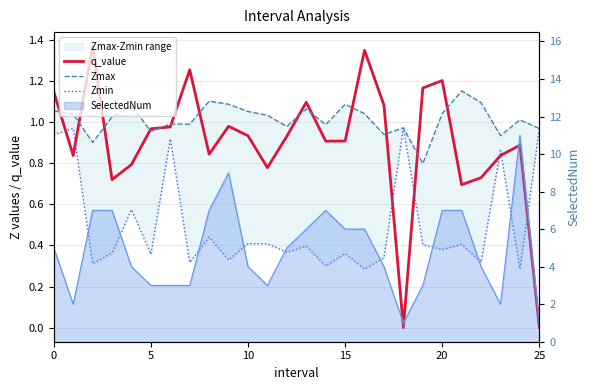

Rank the series at 24 from highest to lowest value.

Zmax, q_value, Zmin